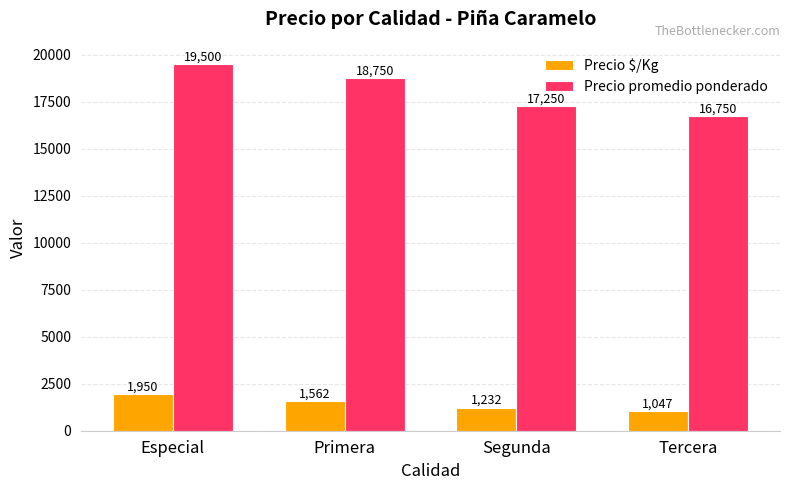

How many Precio $/Kg values are between 1232 and 1950?

3